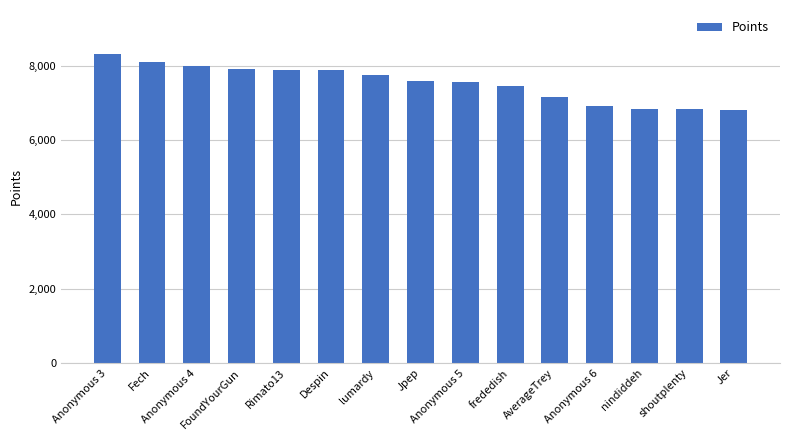

Which category has the highest value across all series?

Anonymous 3